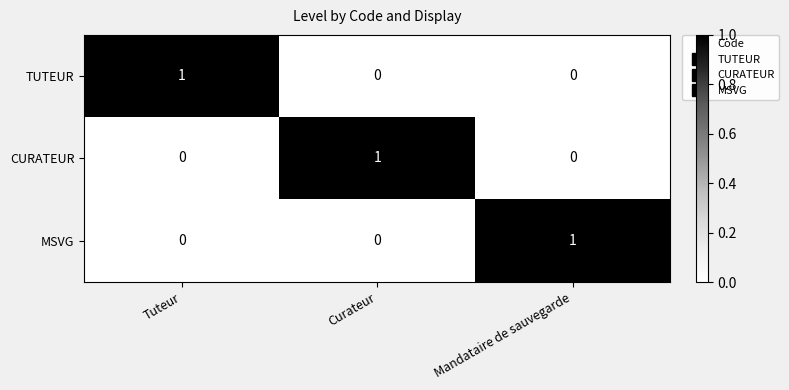

Is it true that CURATEUR equals 0 at Tuteur?

True